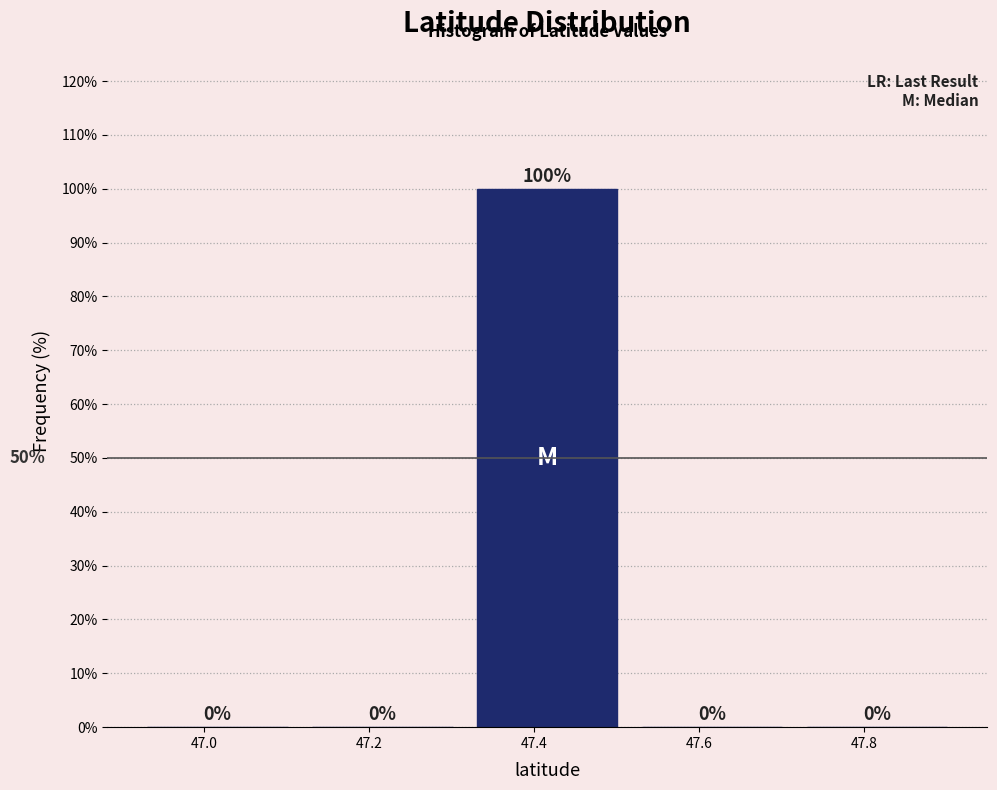

What is the height of the bar covering 47.32 to 47.52 on the x-axis? The bar edges are not printed on the chart, so give them approximately, as read against the axis.

100